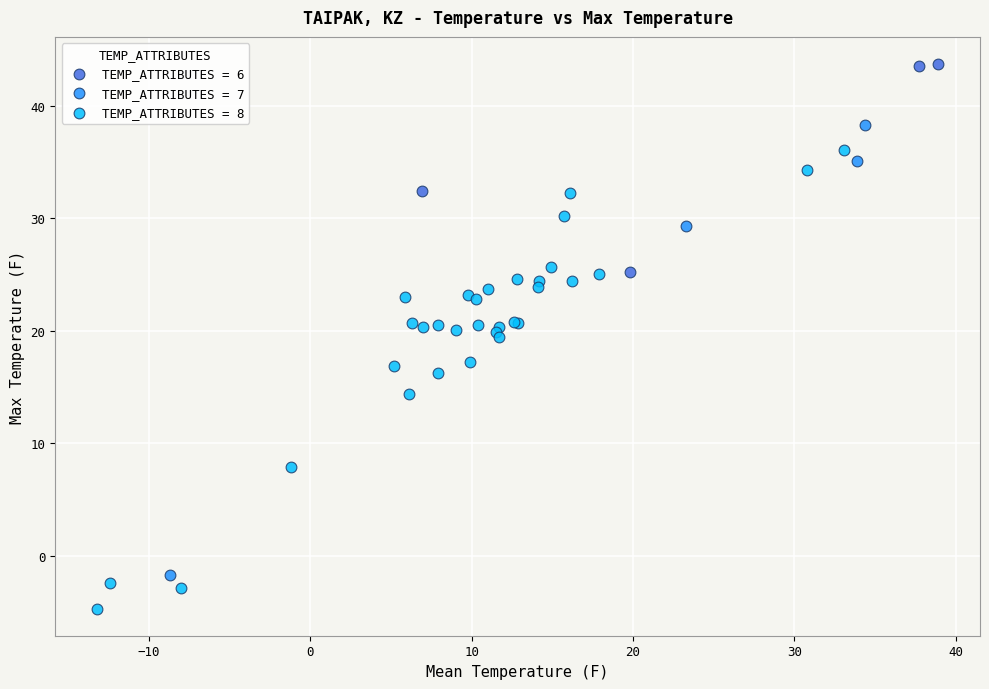

What are all the series names shown in the legend?

TEMP_ATTRIBUTES = 6, TEMP_ATTRIBUTES = 7, TEMP_ATTRIBUTES = 8